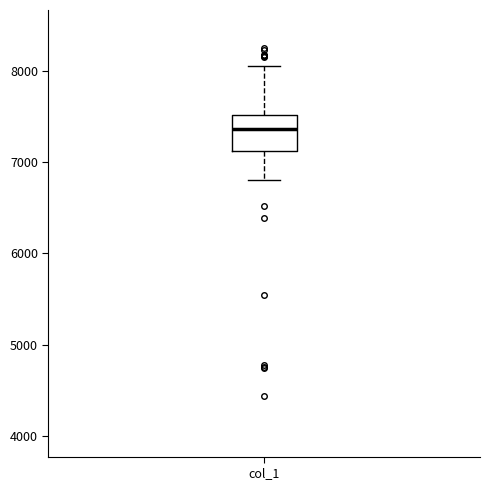

Where does the upper whisker of the box for col_1 end on the y-axis? The values are not printed on the chart, so give them approximately, as read against the axis.

8100